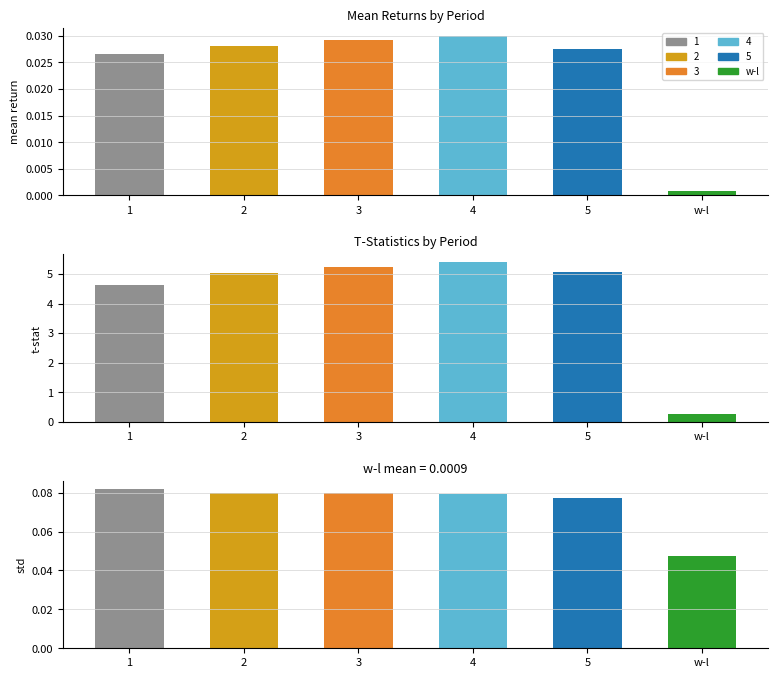

Between 1 and 2, which is larger?

2